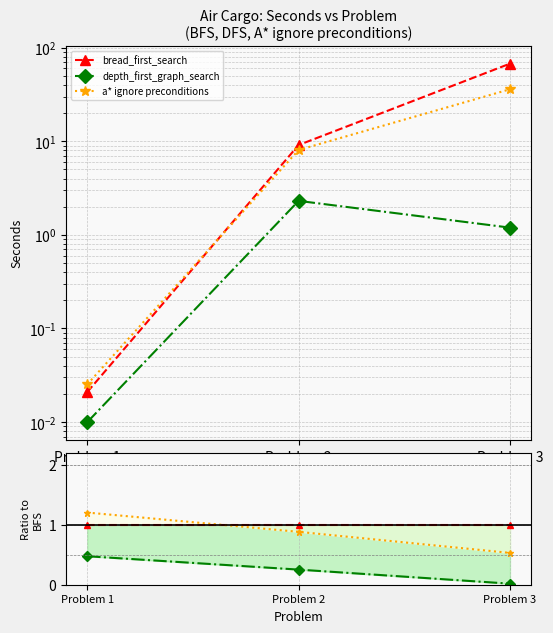

Is the value of bread_first_search at Problem 1 greater than the value of depth_first_graph_search at Problem 2?

Yes